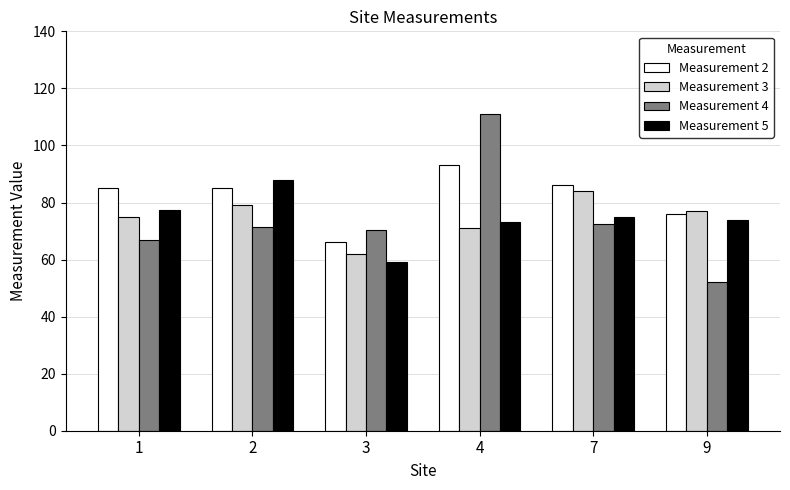

Are the bars horizontal?

No